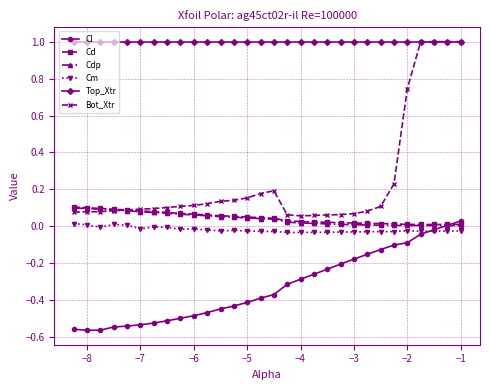

What is the highest value of the Bot_Xtr series?

1.0